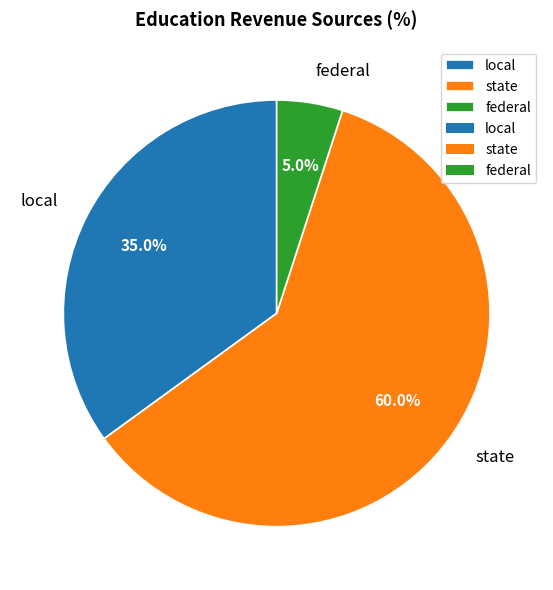

Is the sum of state and local greater than half?

Yes